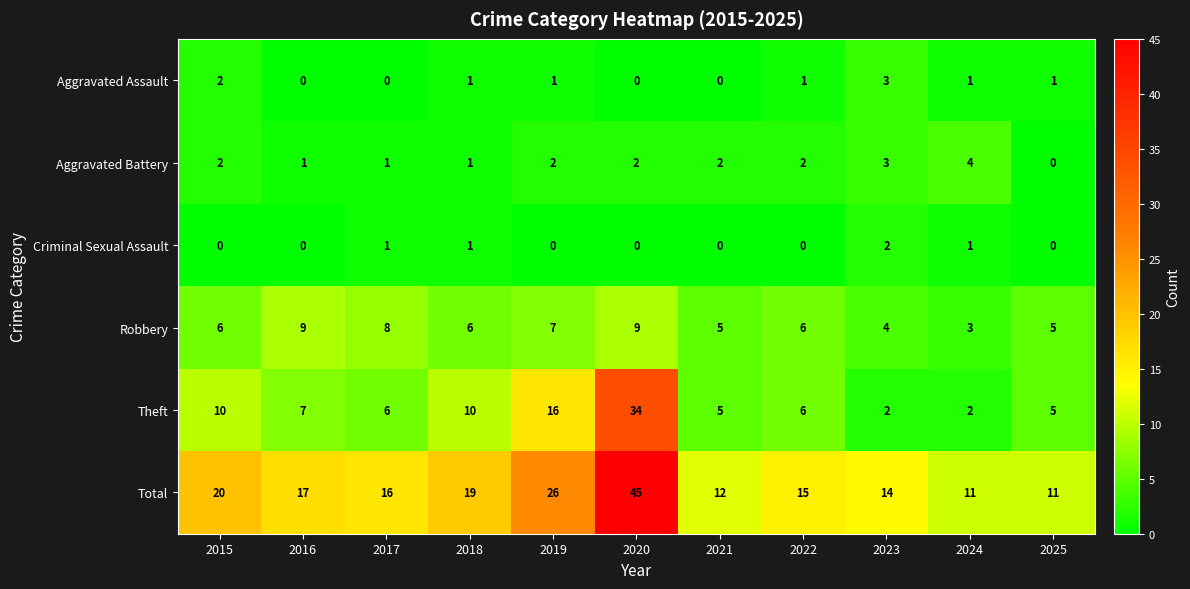

At how many categories does at least one series exceed 25?

2